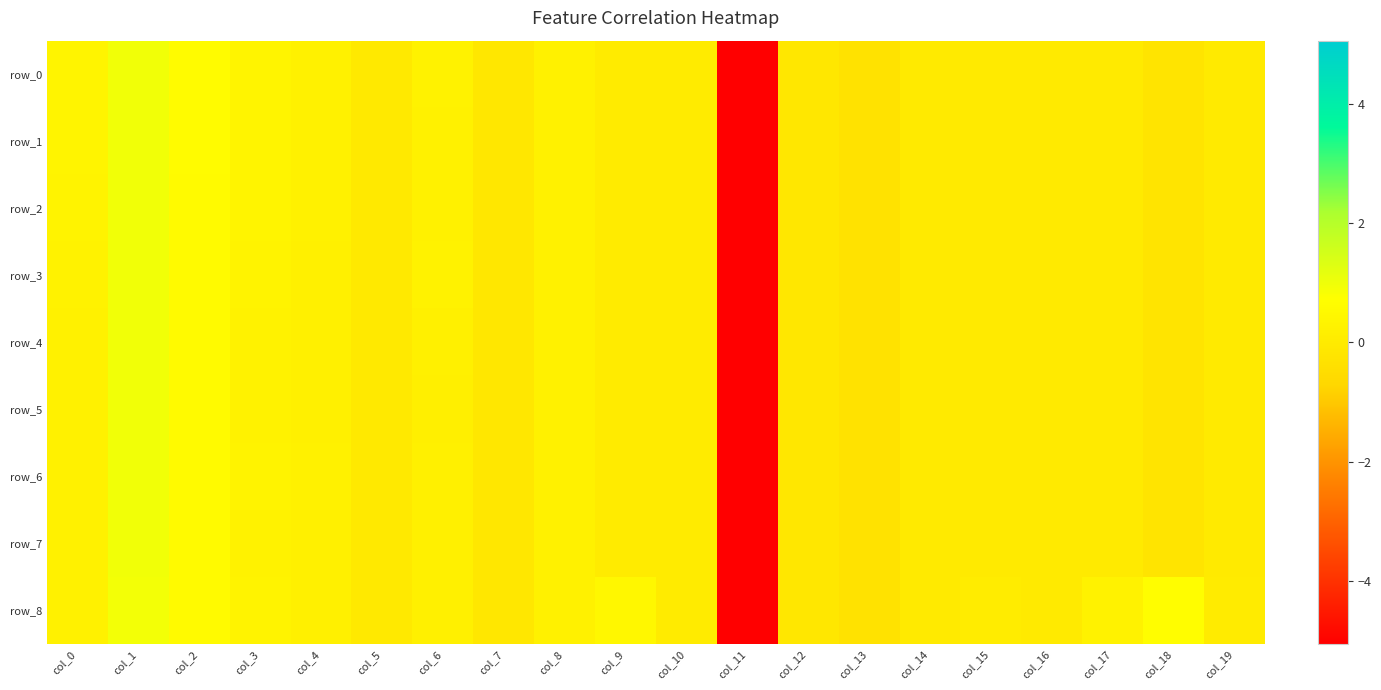

At which label does row_4 first exceed 0?

col_0